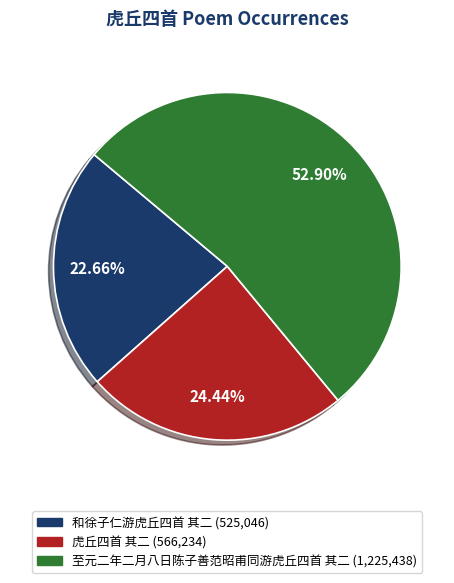

Combined, do 和徐子仁游虎丘四首 其二 and 至元二年二月八日陈子善范昭甫同游虎丘四首 其二 account for over 50%?

Yes